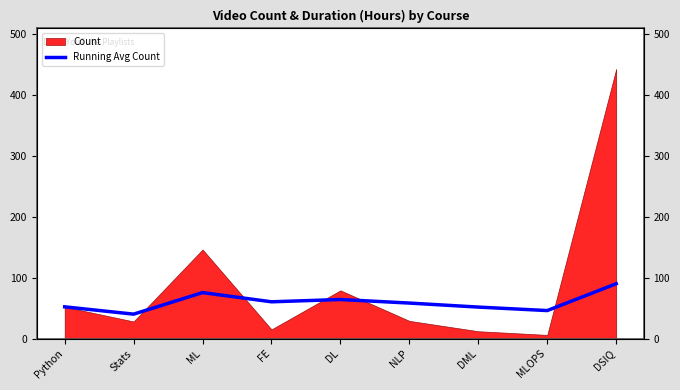

How many values exceed 58?

5